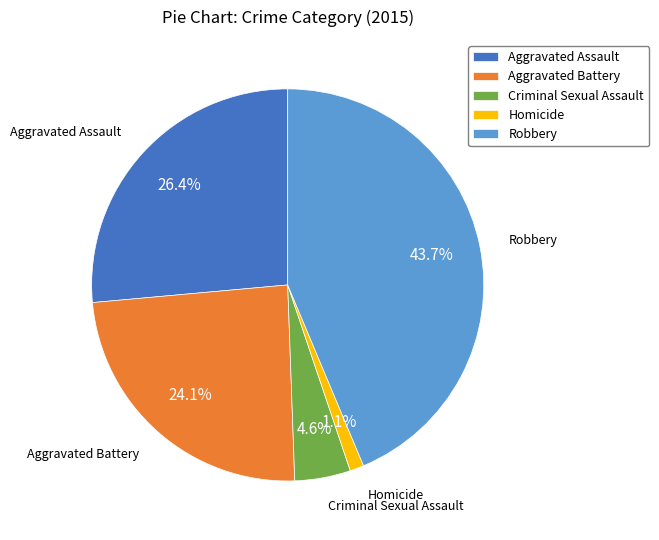

Is Homicide the majority of the pie?

No